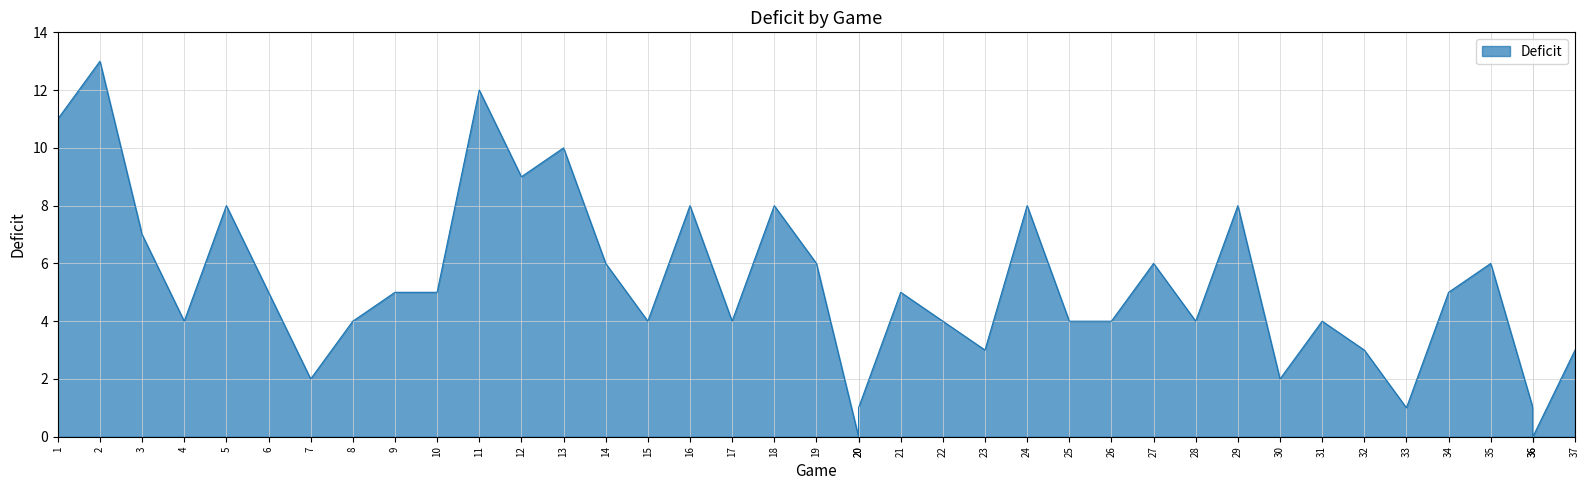

How many lines are shown in the chart?

1